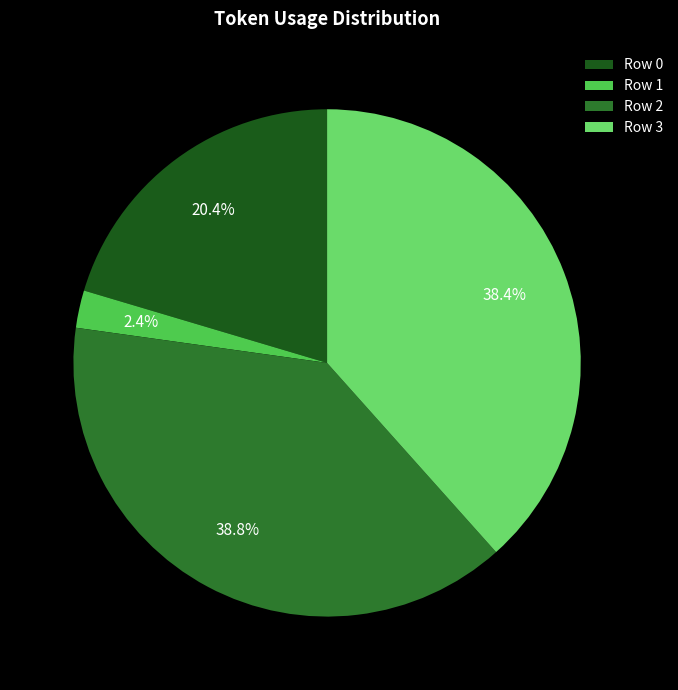

True or false: Row 0 accounts for 20% of the total.

True